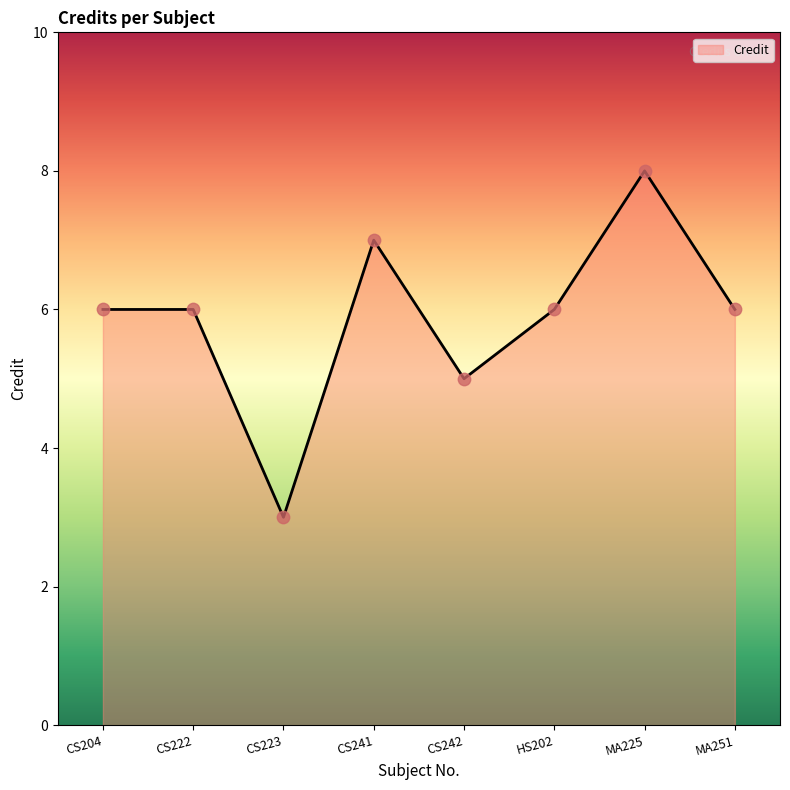

What is the change in value from CS223 to MA225?

+5